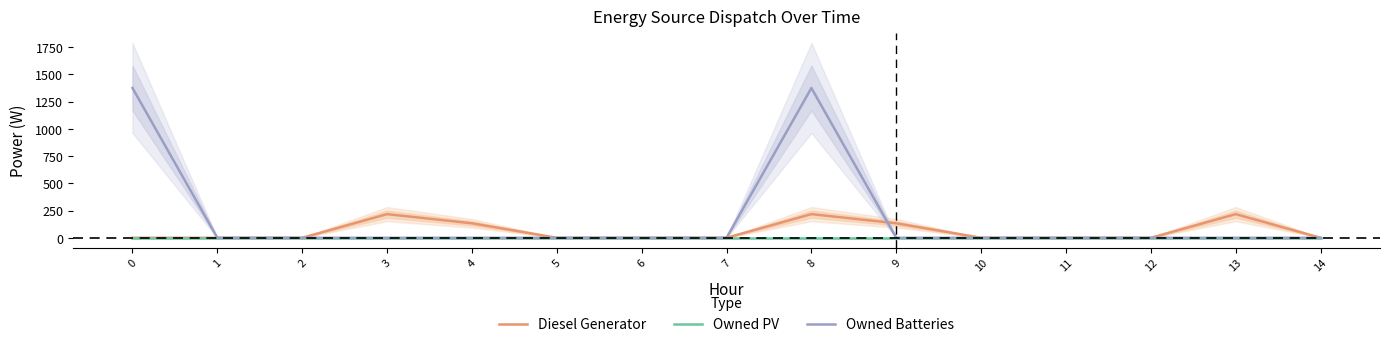

Is it true that Owned Batteries equals -709 at 11?

False